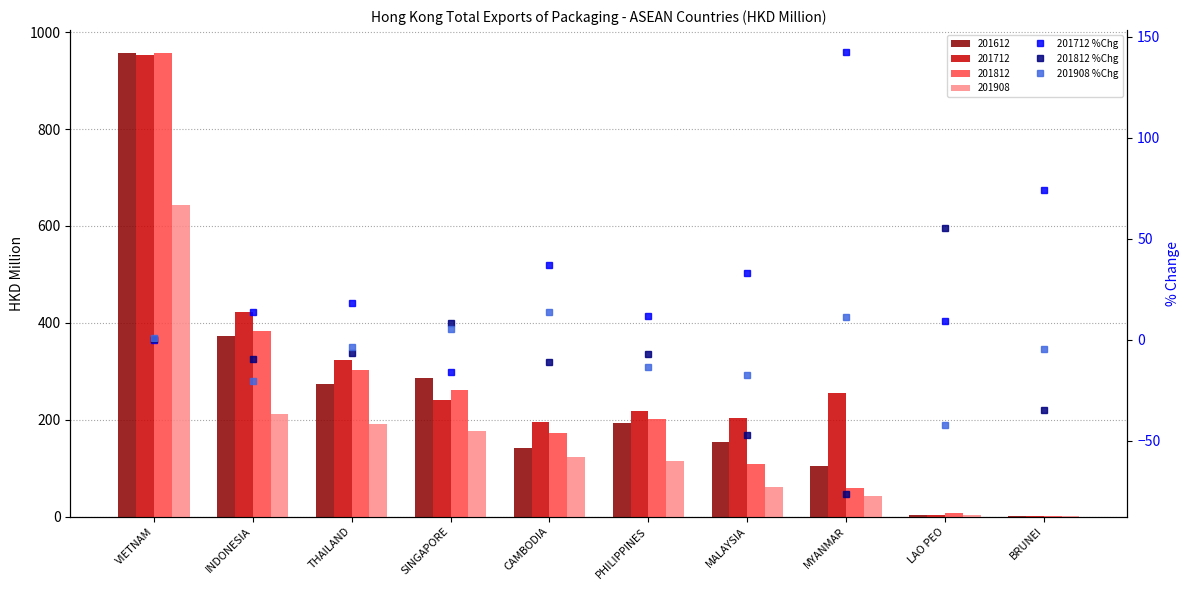

What position from the left is MALAYSIA?

7